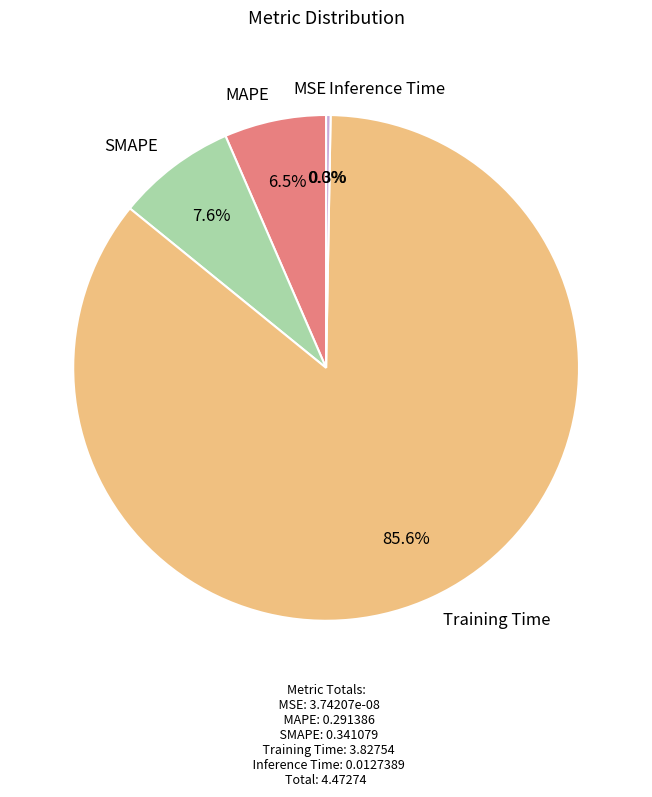

Is Training Time the majority of the pie?

Yes